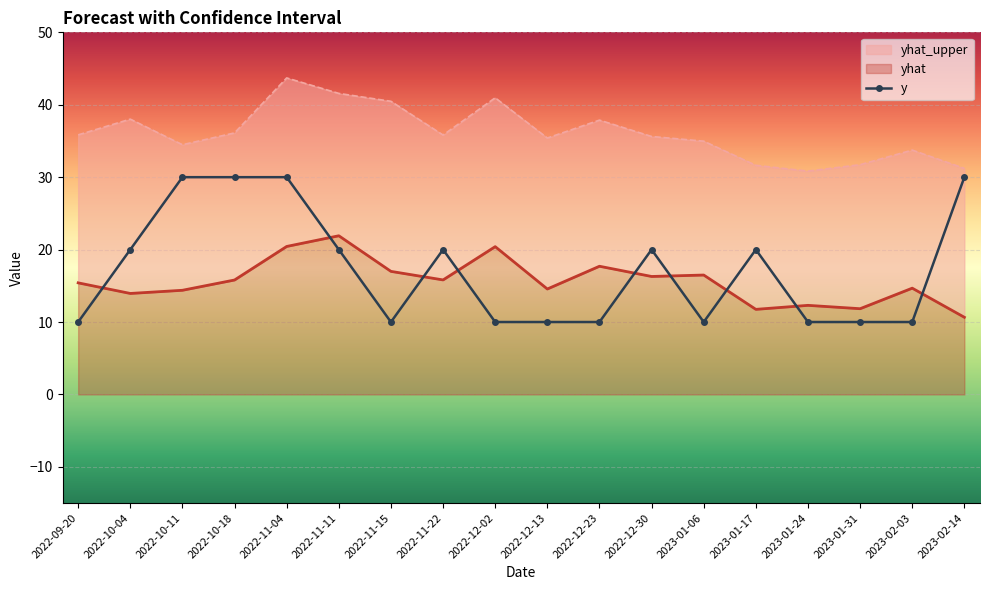

Reading left to right, list all the values displayed in this chart.

yhat_upper: 2022-09-20=35.8	2022-10-04=38.0	2022-10-11=34.5	2022-10-18=36.1	2022-11-04=43.7	2022-11-11=41.6	2022-11-15=40.5	2022-11-22=35.8	2022-12-02=41.0	2022-12-13=35.4	2022-12-23=37.9	2022-12-30=35.6	2023-01-06=35.0	2023-01-17=31.6	2023-01-24=30.8	2023-01-31=31.7	2023-02-03=33.7	2023-02-14=31.2
yhat: 2022-09-20=15.4	2022-10-04=13.9	2022-10-11=14.4	2022-10-18=15.8	2022-11-04=20.4	2022-11-11=21.9	2022-11-15=17.0	2022-11-22=15.8	2022-12-02=20.4	2022-12-13=14.6	2022-12-23=17.7	2022-12-30=16.3	2023-01-06=16.5	2023-01-17=11.7	2023-01-24=12.3	2023-01-31=11.8	2023-02-03=14.7	2023-02-14=10.7
y: 2022-09-20=10.0	2022-10-04=20.0	2022-10-11=30.0	2022-10-18=30.0	2022-11-04=30.0	2022-11-11=20.0	2022-11-15=10.0	2022-11-22=20.0	2022-12-02=10.0	2022-12-13=10.0	2022-12-23=10.0	2022-12-30=20.0	2023-01-06=10.0	2023-01-17=20.0	2023-01-24=10.0	2023-01-31=10.0	2023-02-03=10.0	2023-02-14=30.0